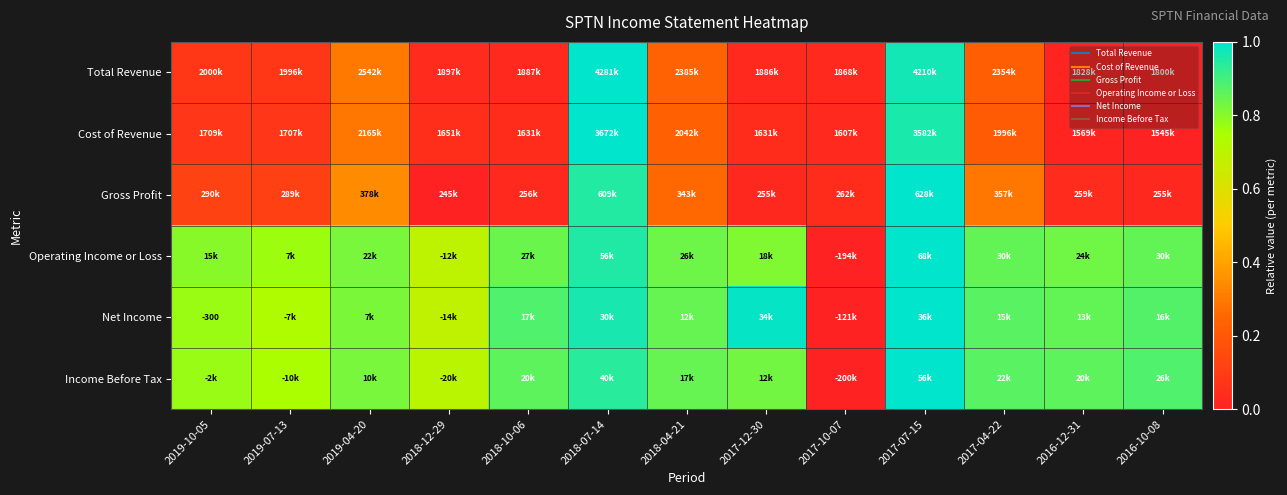

How many values in Cost of Revenue are above zero?

12